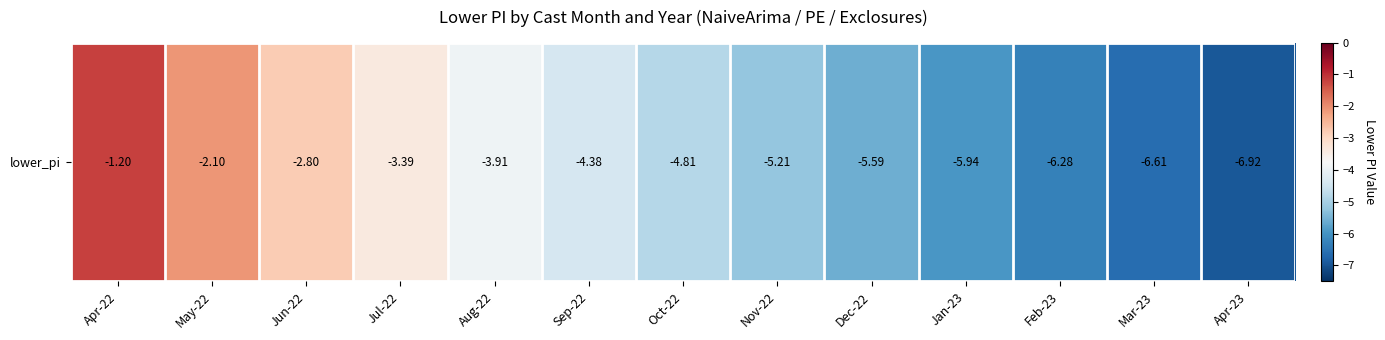

How many values exceed -4?

5